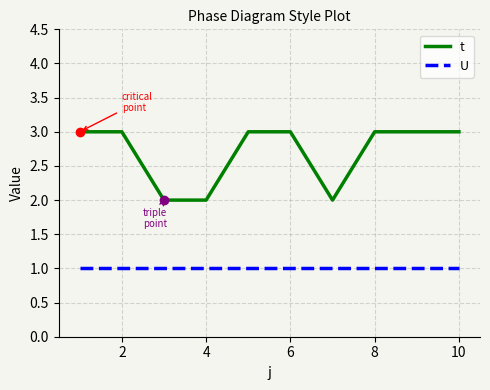

Rank the series by their maximum value, from lowest to highest.

U, t